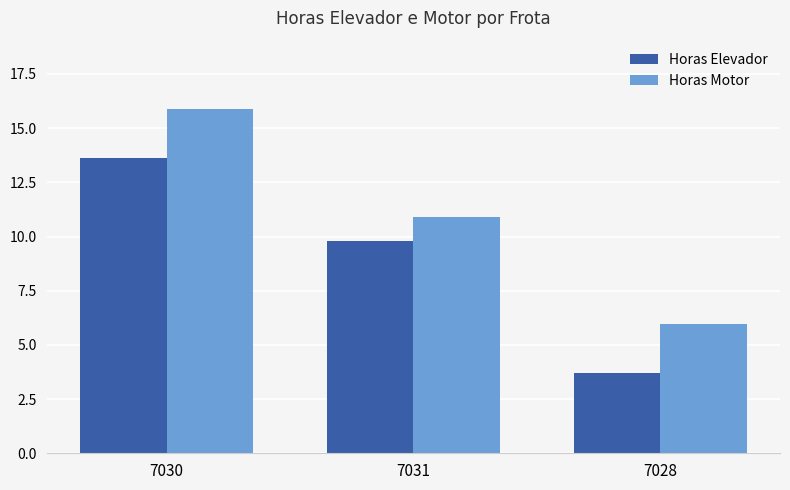

Rank the series by their maximum value, from lowest to highest.

Horas Elevador, Horas Motor